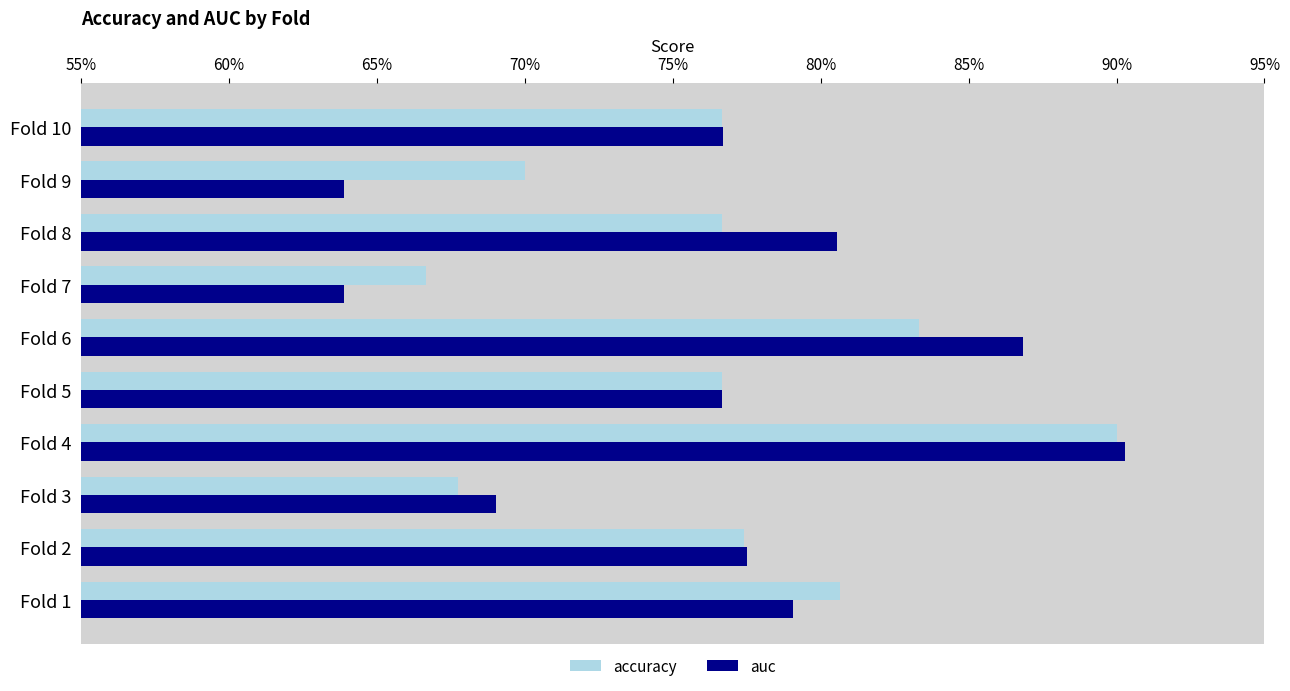

Where is accuracy nearest to the value 0?

Fold 7